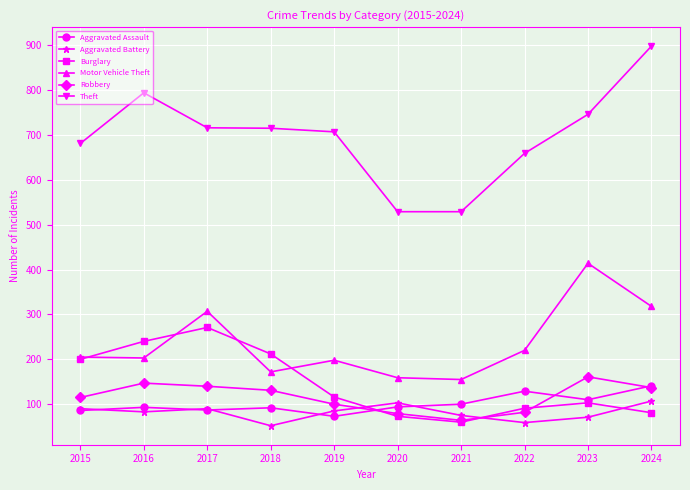

What is the highest value of the Theft series?

898